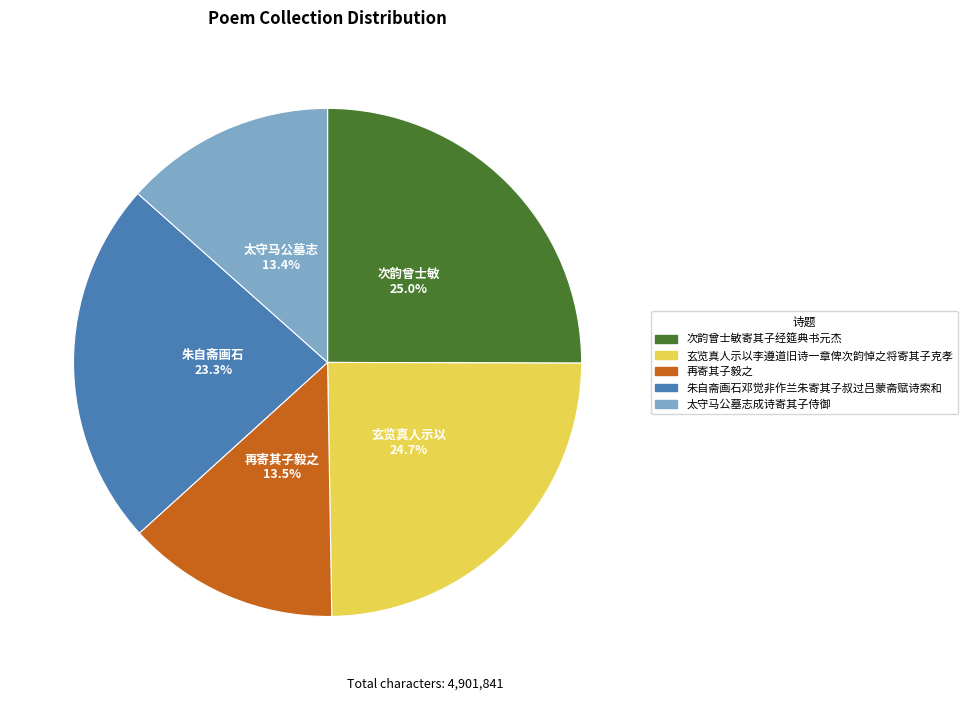

To the nearest percent, what portion does 次韵曾士敏寄其子经筵典书元杰 represent?

25%